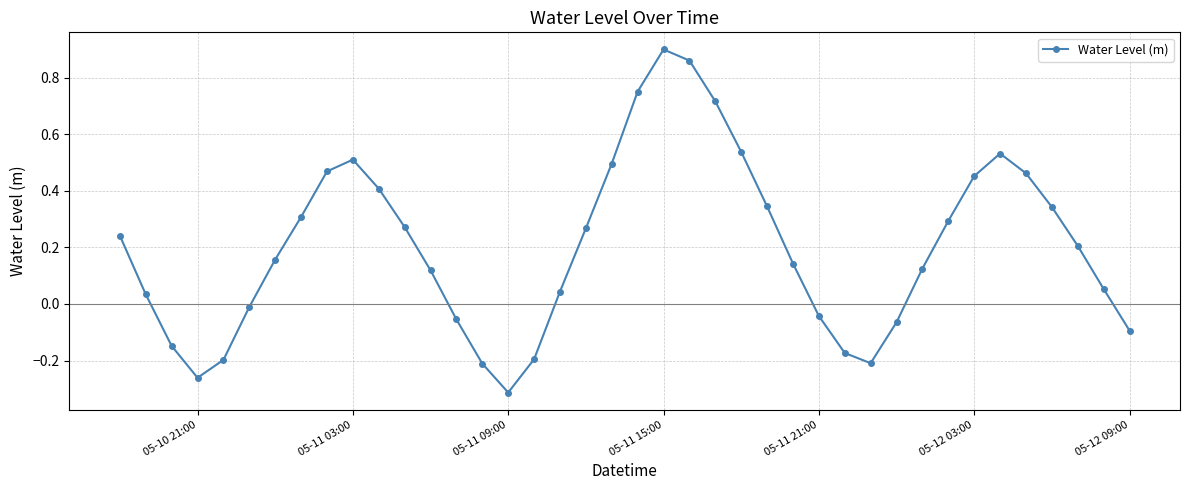

True or false: the data has more than 2 interior local peaks.

True